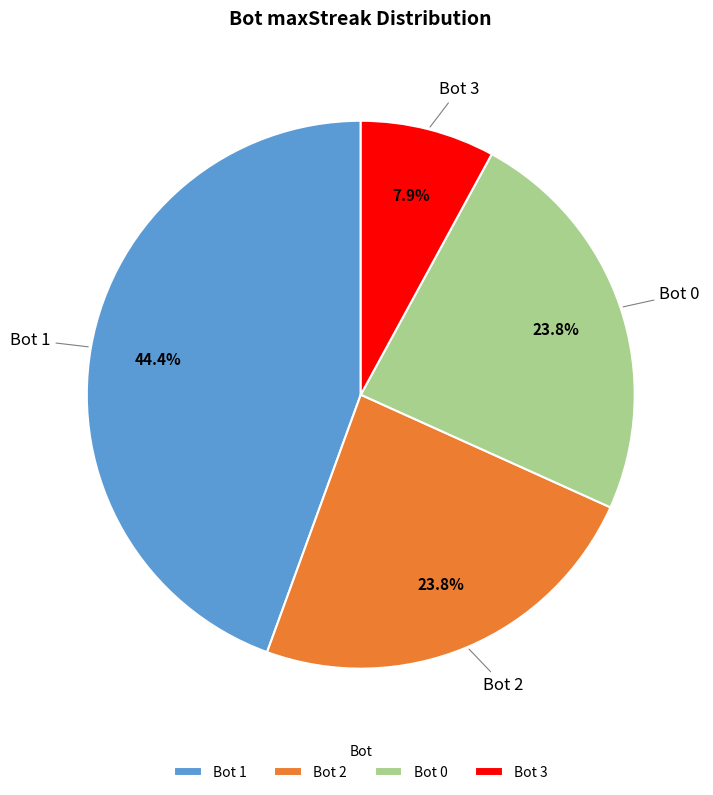

Does Bot 3 account for over 50% of the chart?

No